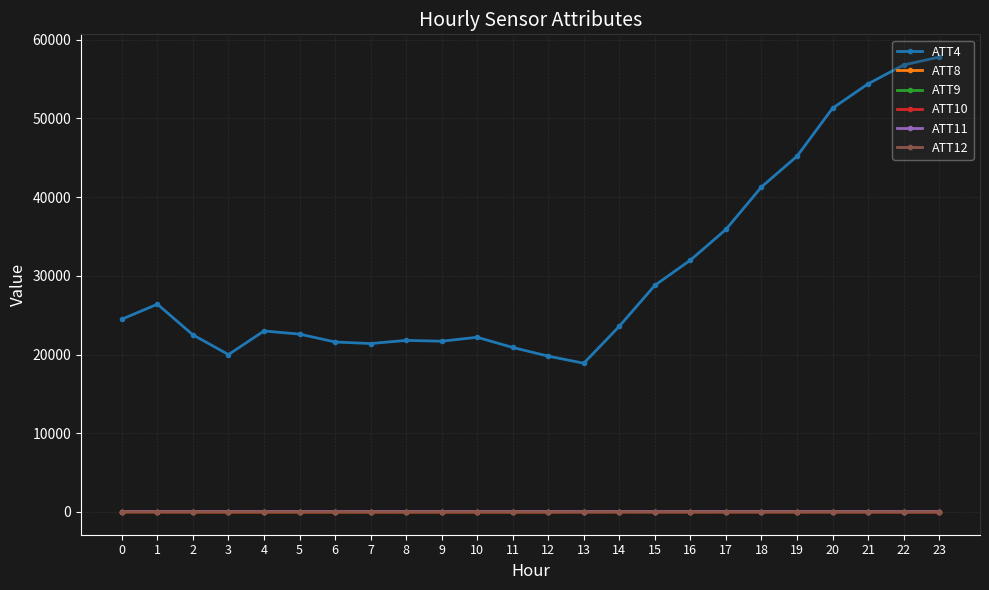

Which series has the largest range (max minus min)?

ATT4